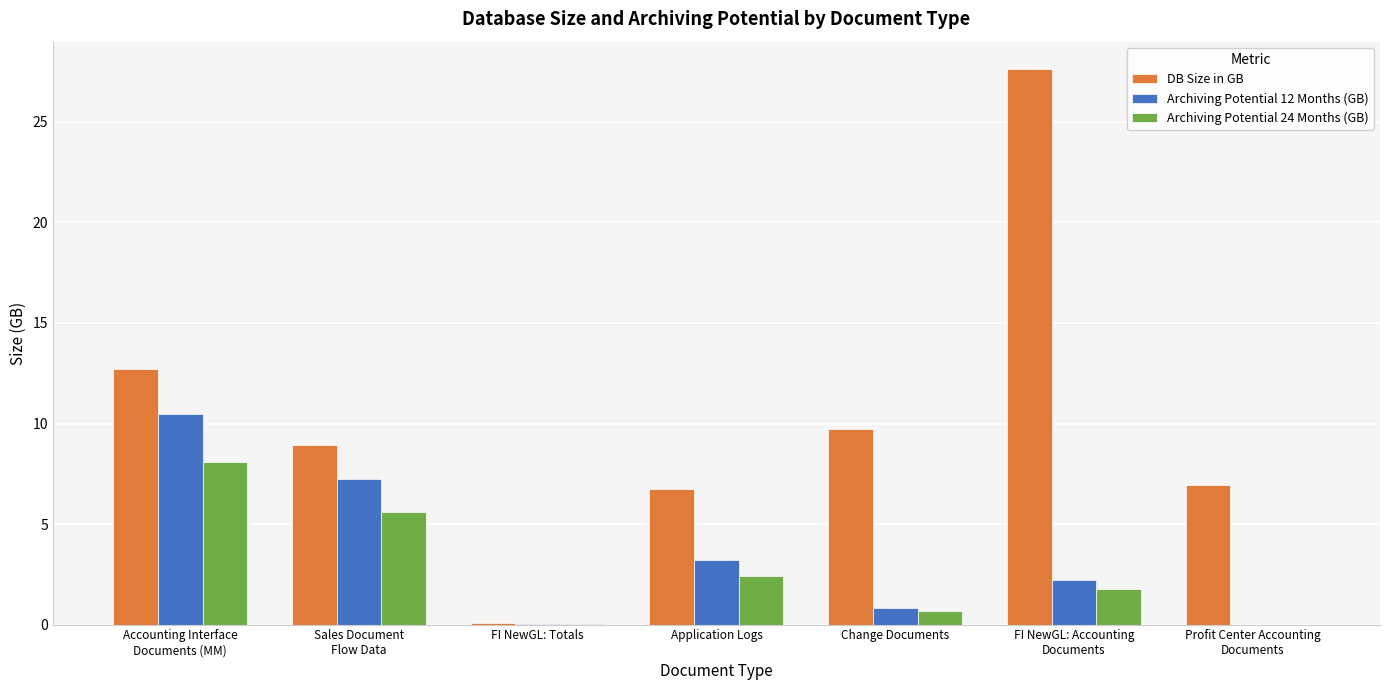

What is the spread (max minus min) of values at Application Logs?

4.3